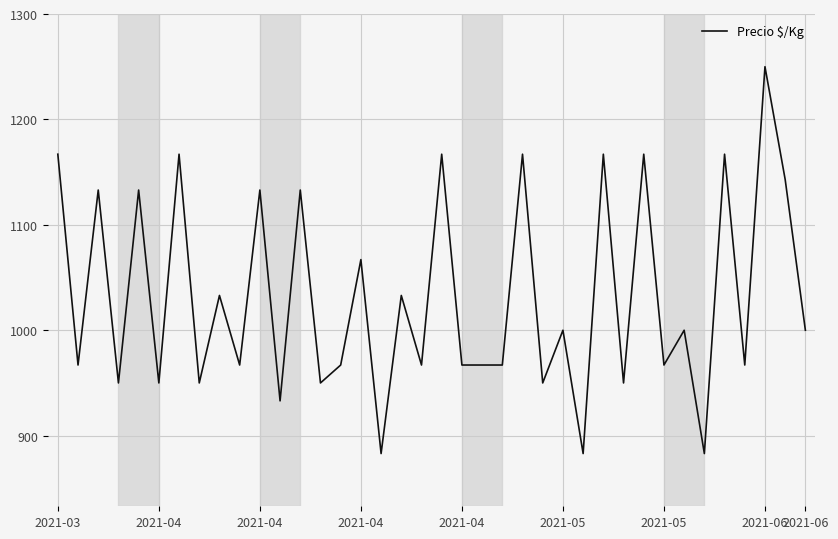

What is the greatest value displayed?

1250